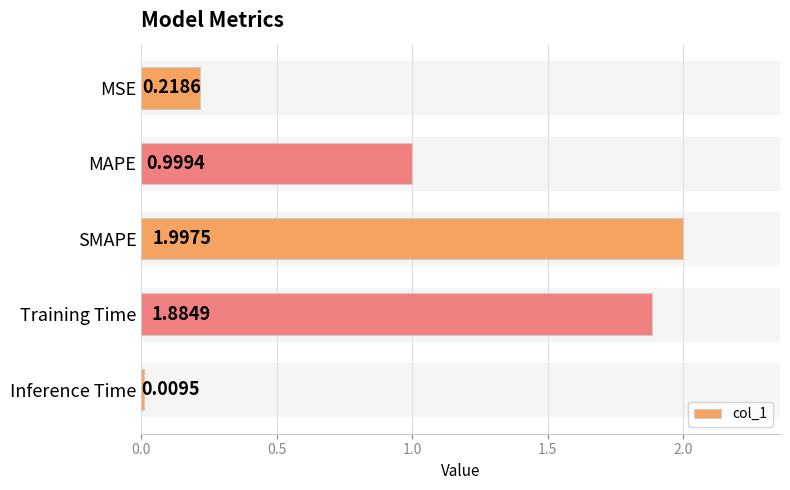

What is the label of the 3rd bar from the top?

SMAPE